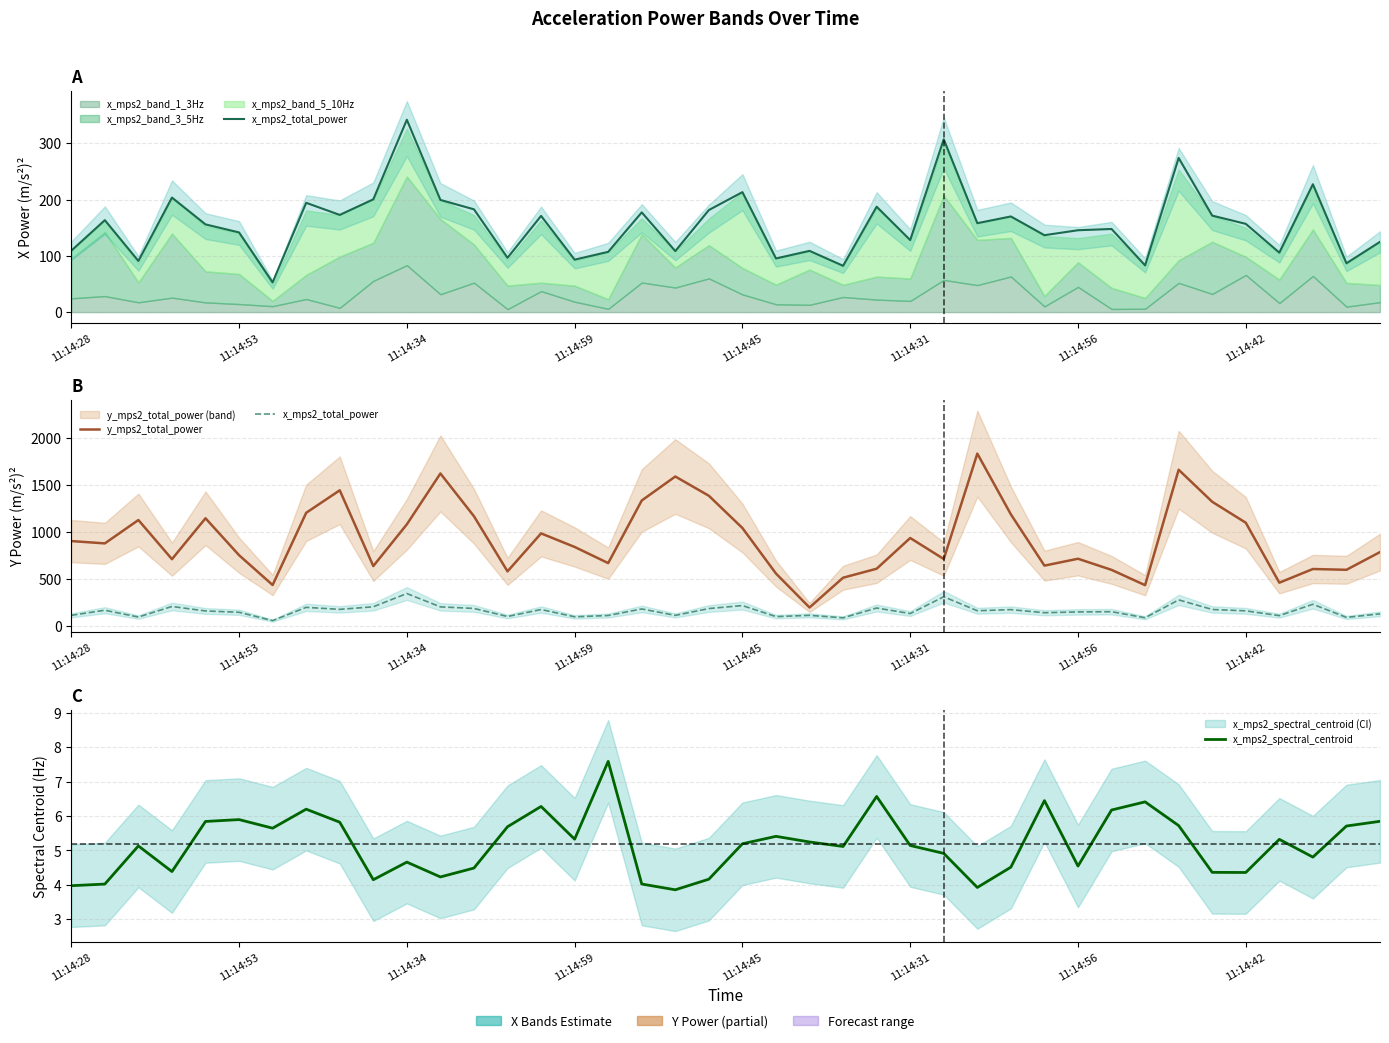

What is the total value across all series at 29?

782.3